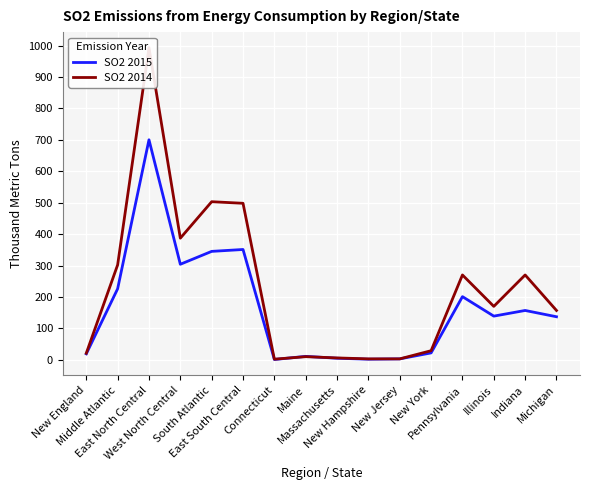

At which category does SO2 2015 reach its first local peak?

East North Central